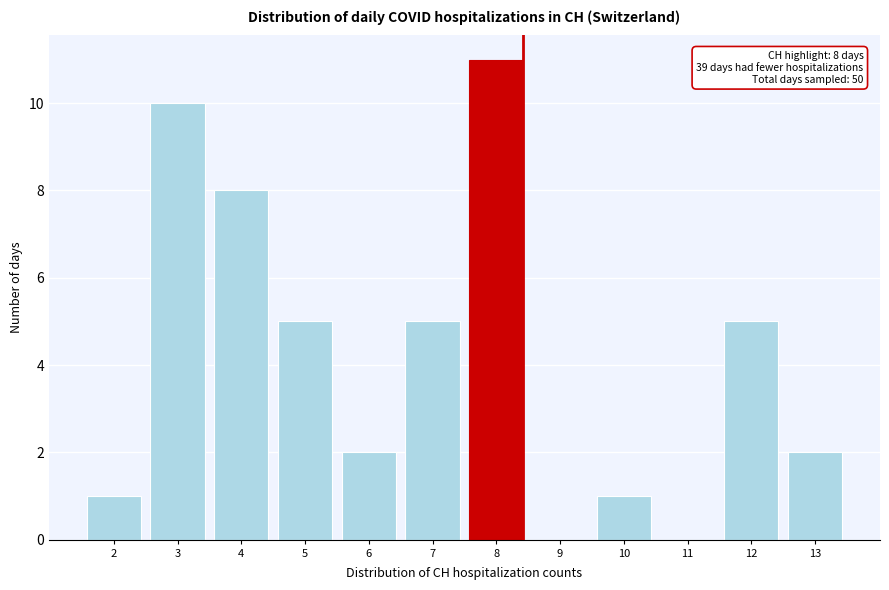

Reading left to right, what are all the values shown in this chart?

2=1	3=10	4=8	5=5	6=2	7=5	8=11	9=0	10=1	11=0	12=5	13=2